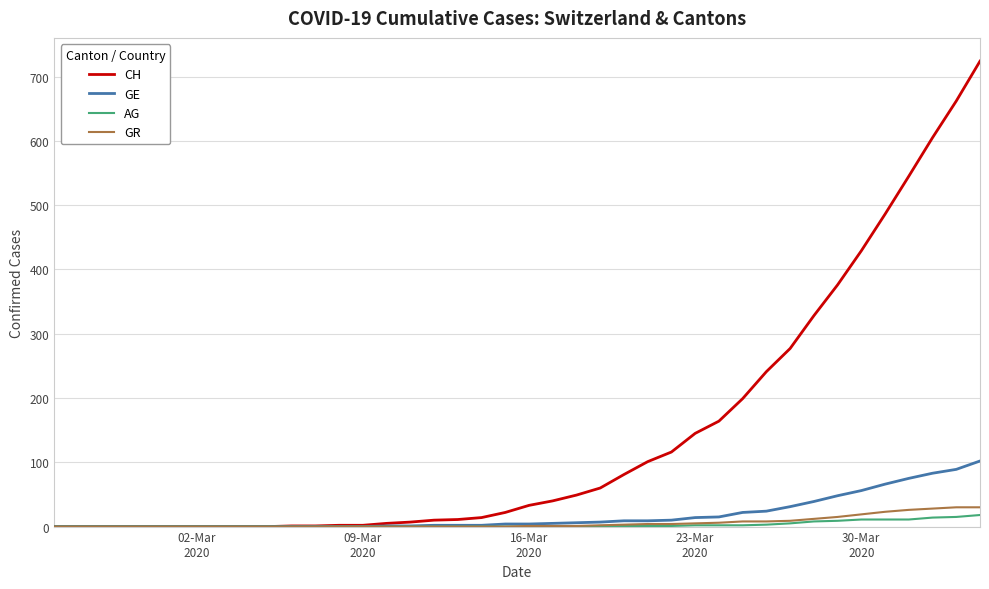

What is the maximum value for CH?

724